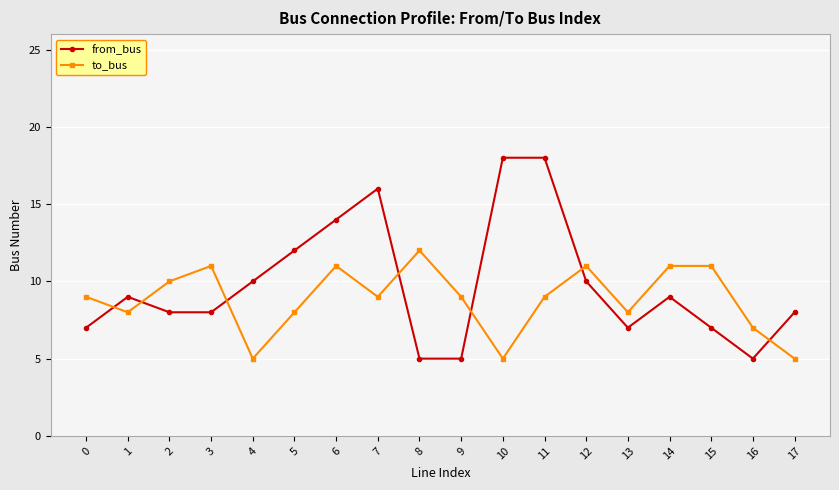

At which category does to_bus reach its first local peak?

3